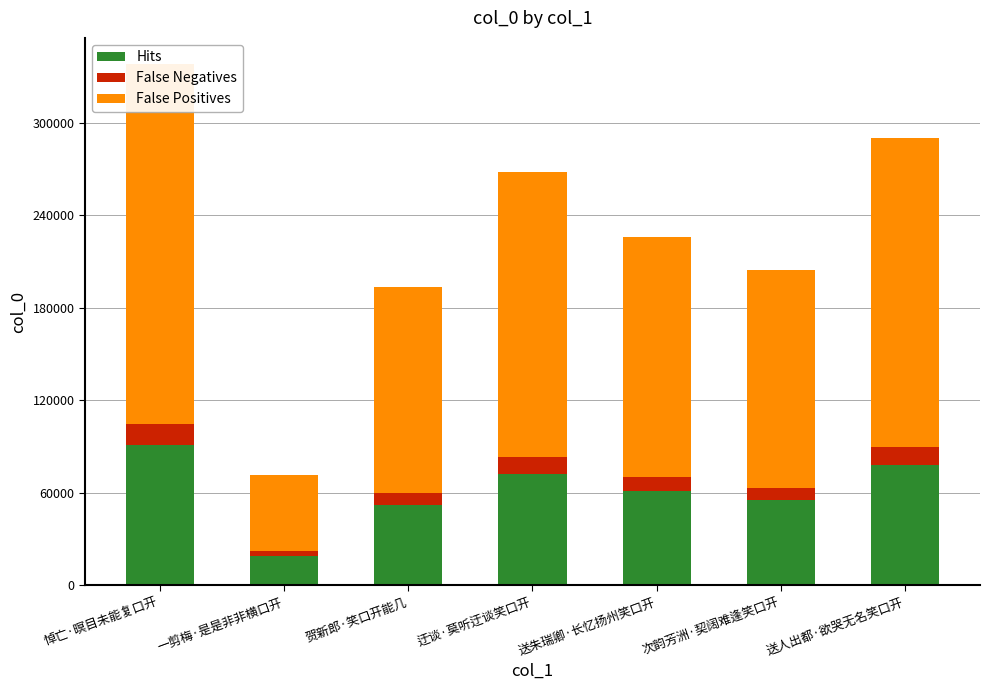

What is the label of the 4th bar from the left?

迂谈·莫听迂谈笑口开